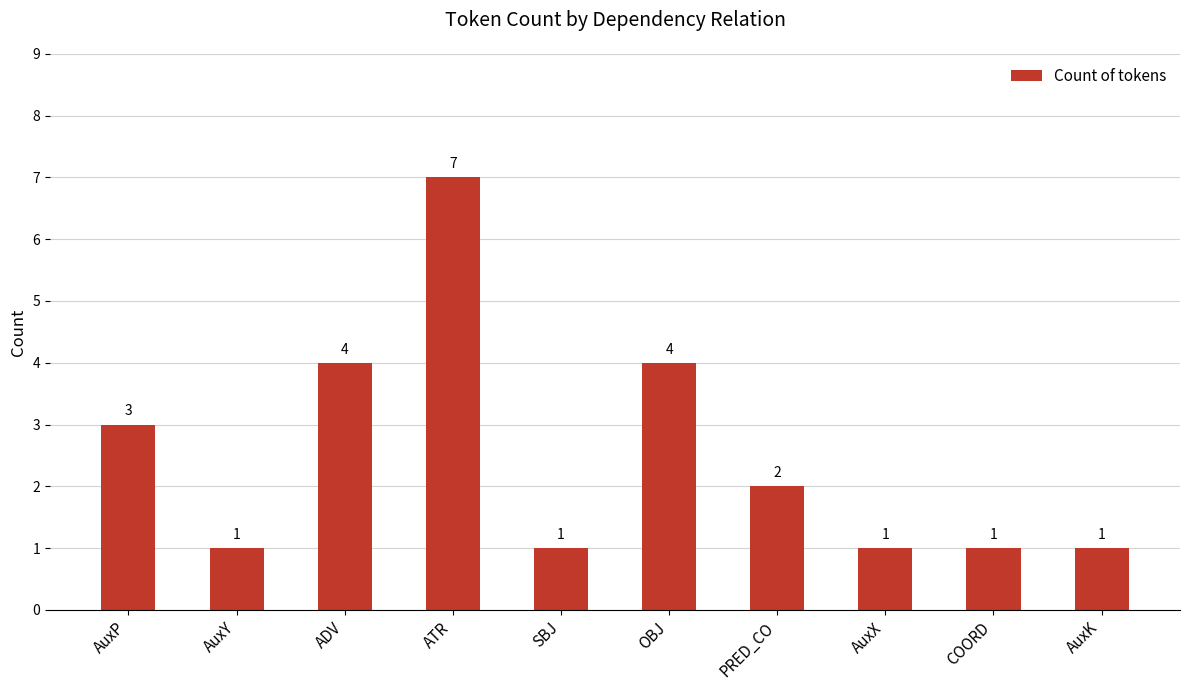

Reading left to right, transcribe all the data shown in this chart.

3	1	4	7	1	4	2	1	1	1